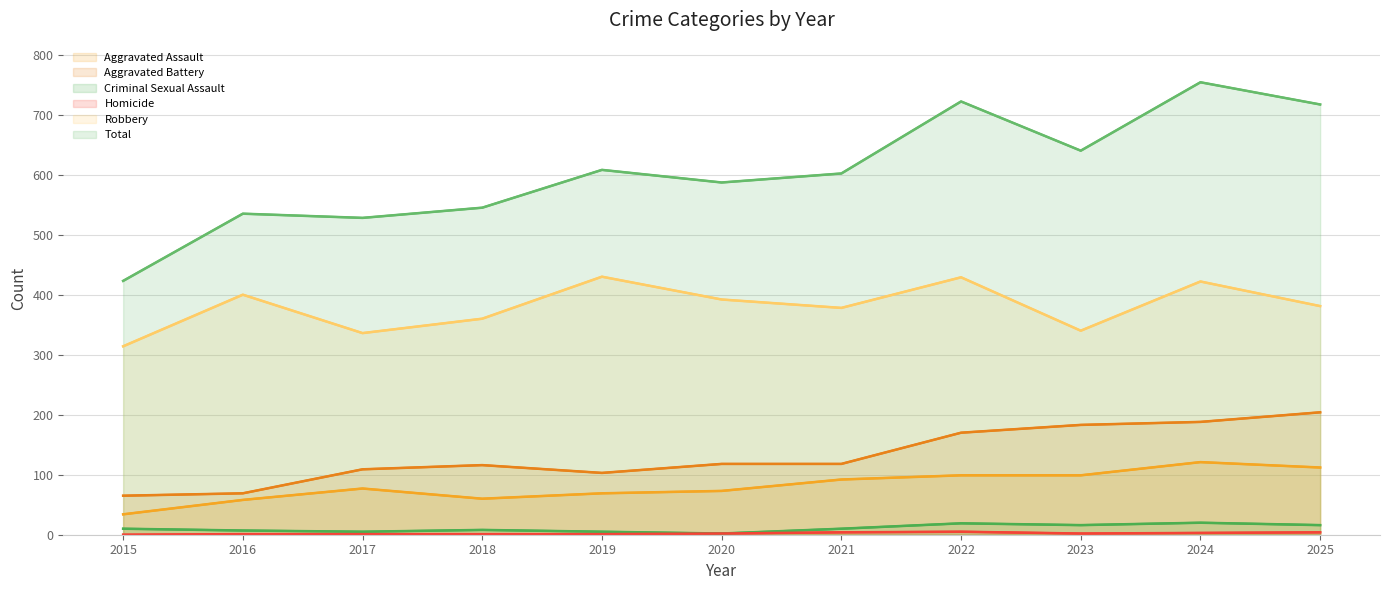

What is the difference between the highest and lowest values at 2022?

717